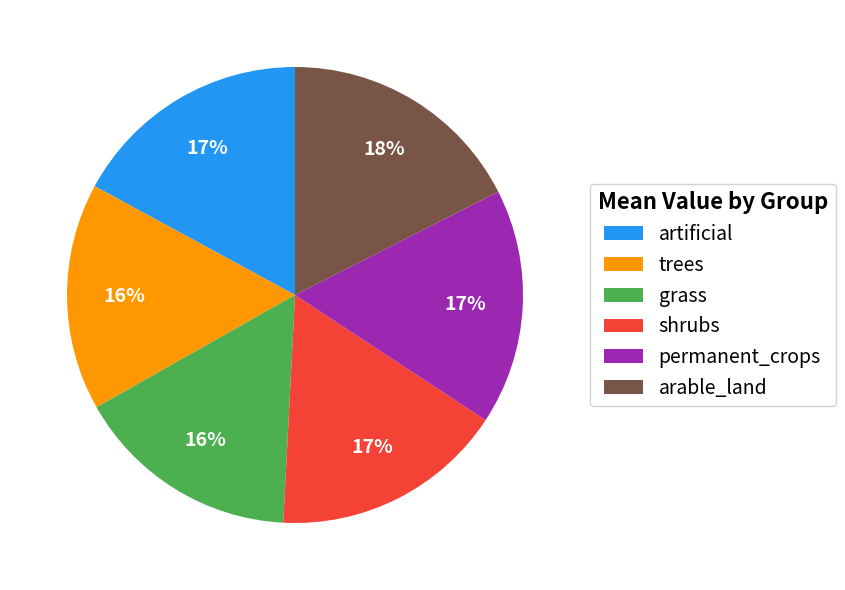

What percentage is the arable_land slice, to the nearest percent?

18%